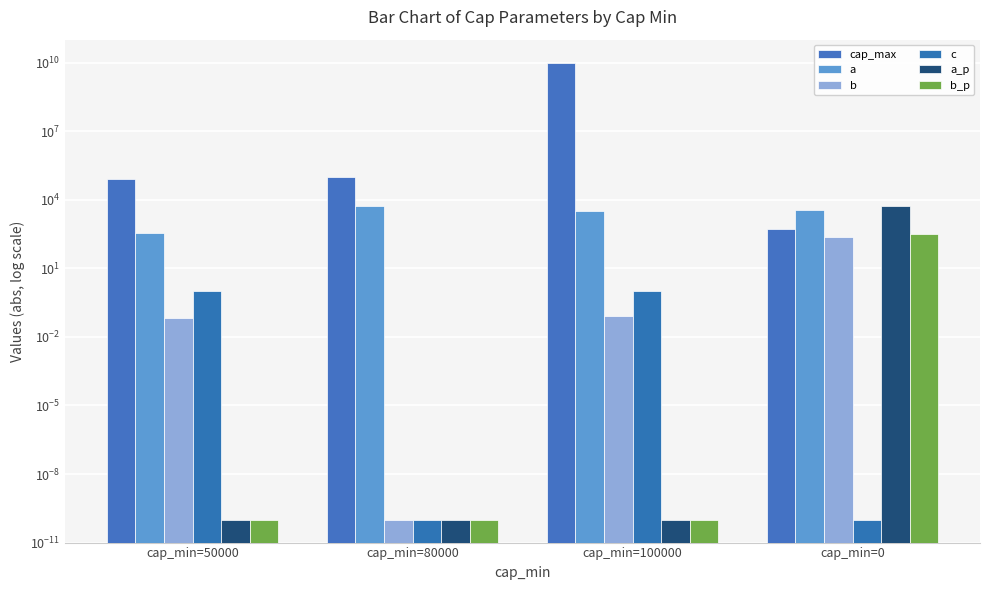

Is the value of c at cap_min=50000 greater than the value of a at cap_min=50000?

No